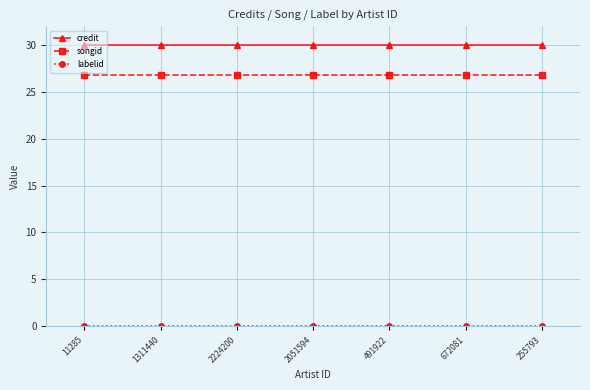

What is the label of the 5th point from the left?

491922